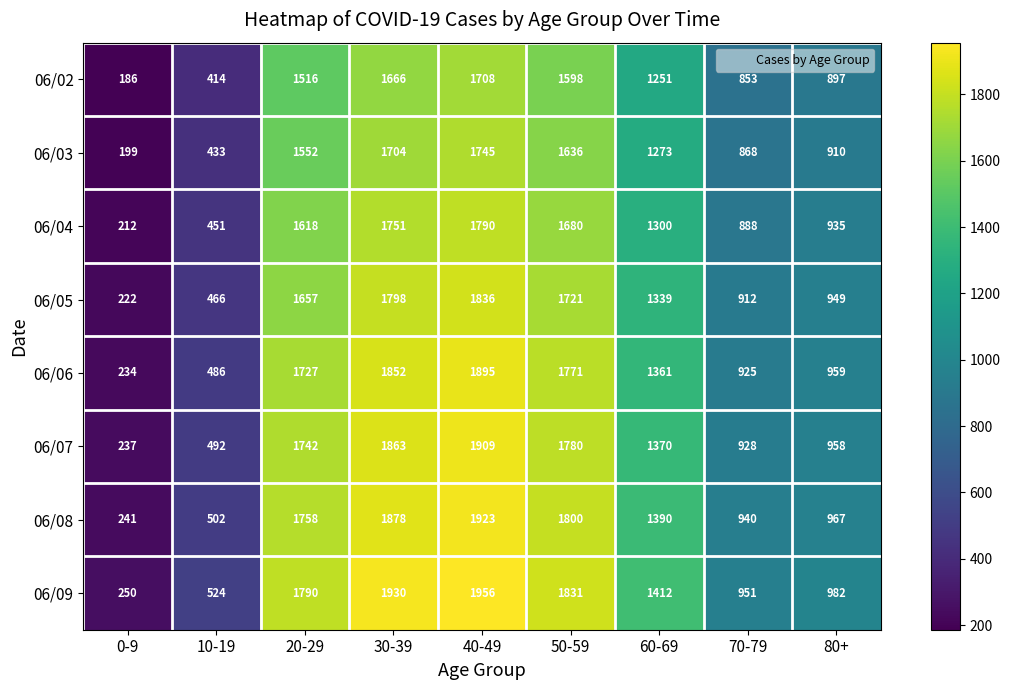

At which category does the chart reach its minimum across all series?

0-9